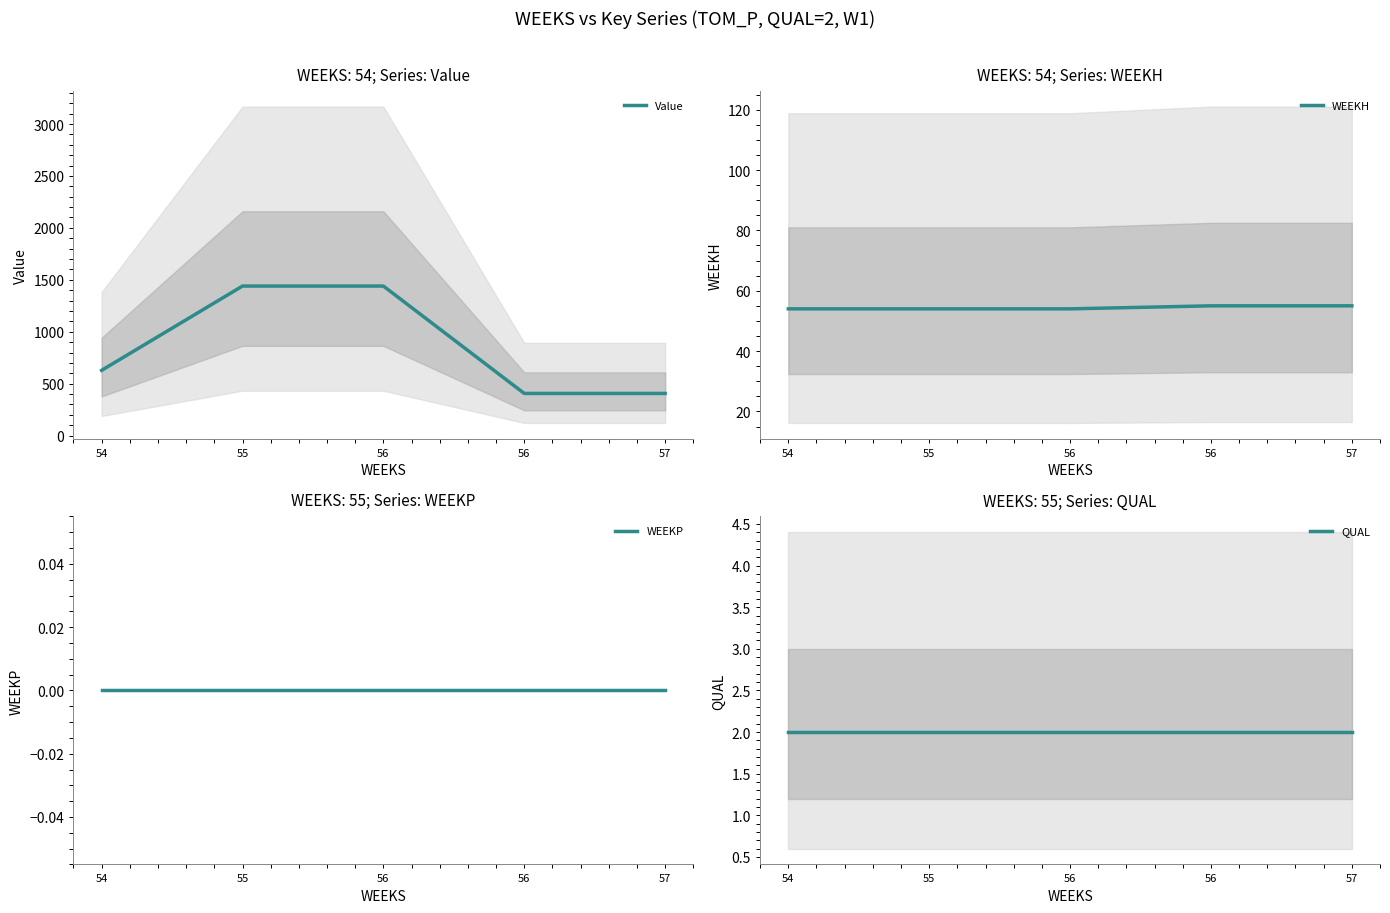

True or false: WEEKP and Value intersect in this chart.

False